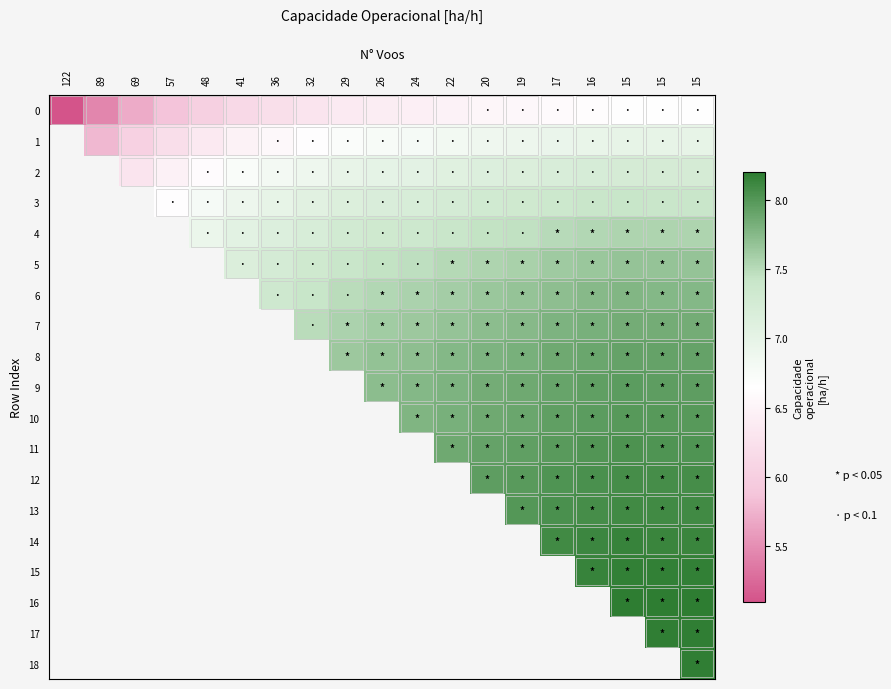

At how many categories does at least one series exceed 6?

17